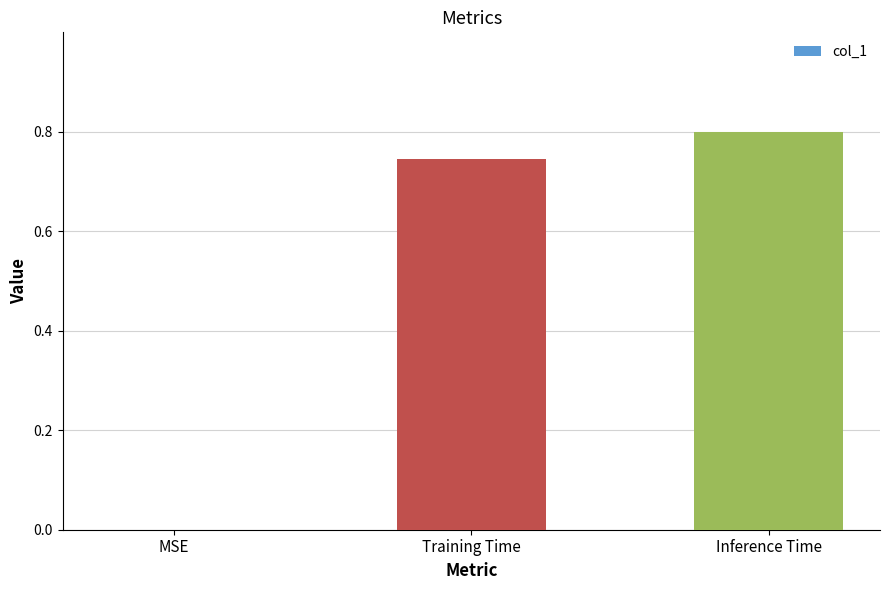

True or false: the data shows 1.1 at Training Time.

False